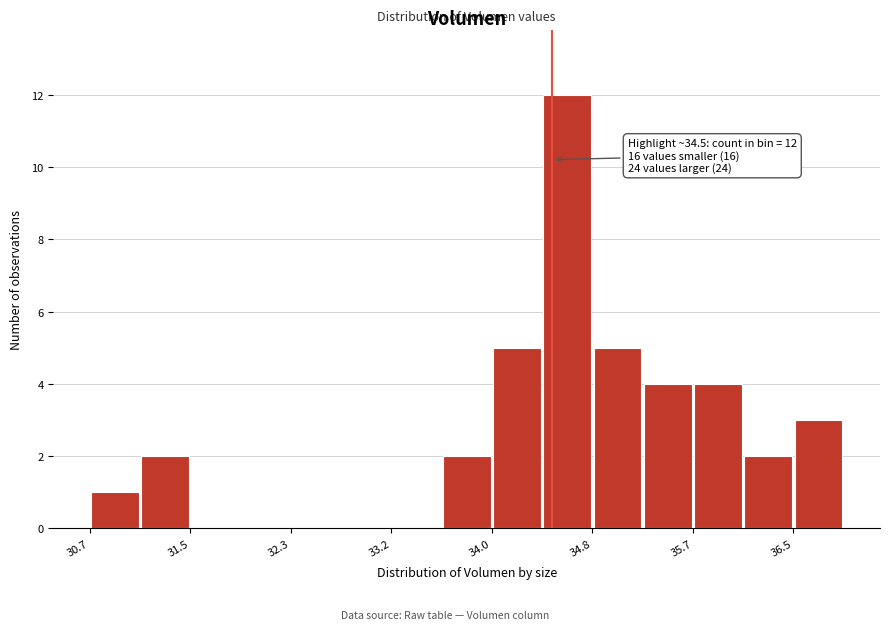

Over which range of the x-axis is the bar tallest?

34.4 to 34.8